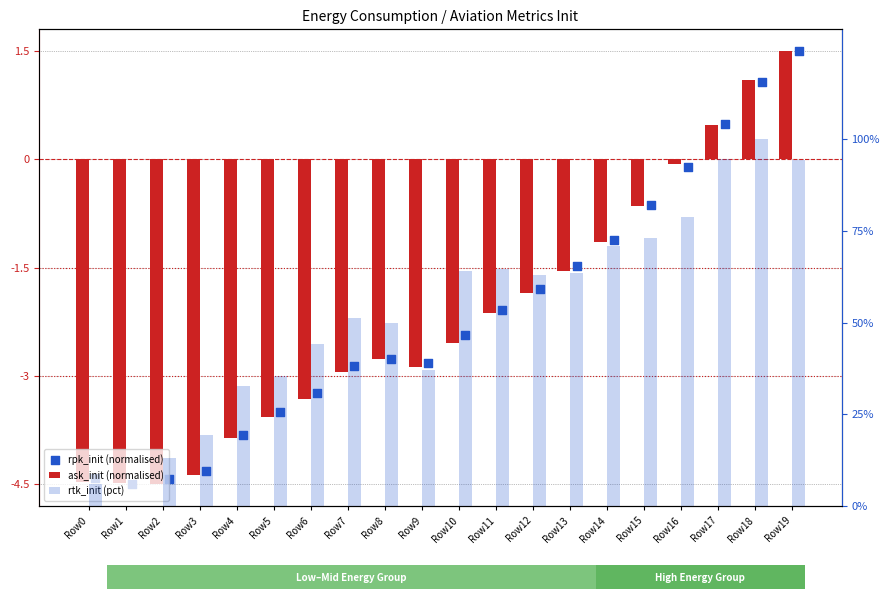

At which category is the sum across all series the highest?

Row18